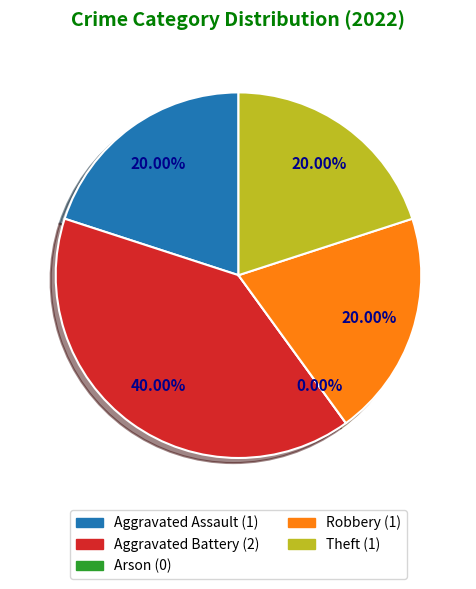

What is the largest slice in the pie chart?

Aggravated Battery